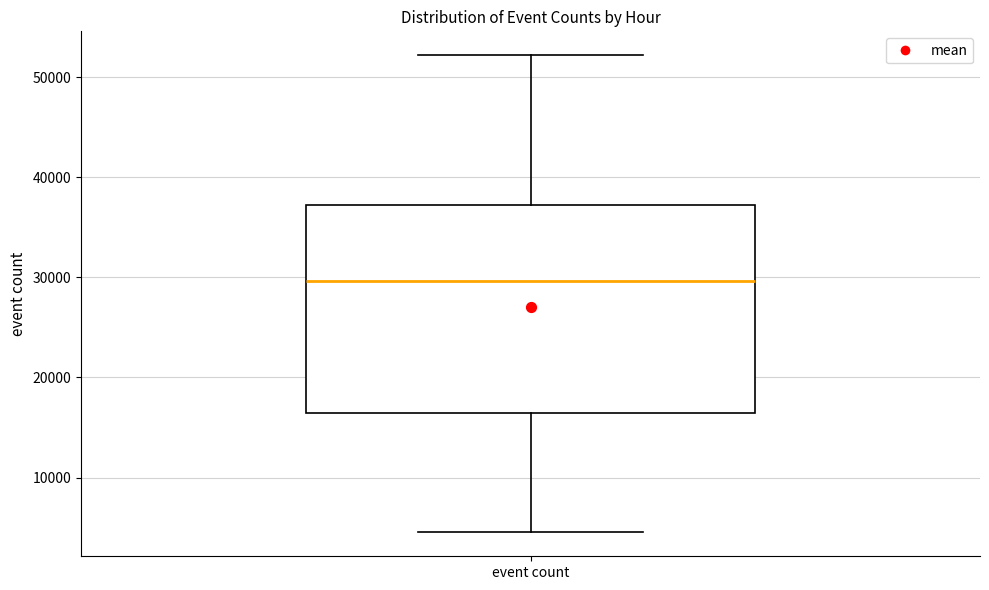

Where does the median line of the box for event count sit on the y-axis? The values are not printed on the chart, so give them approximately, as read against the axis.

30000